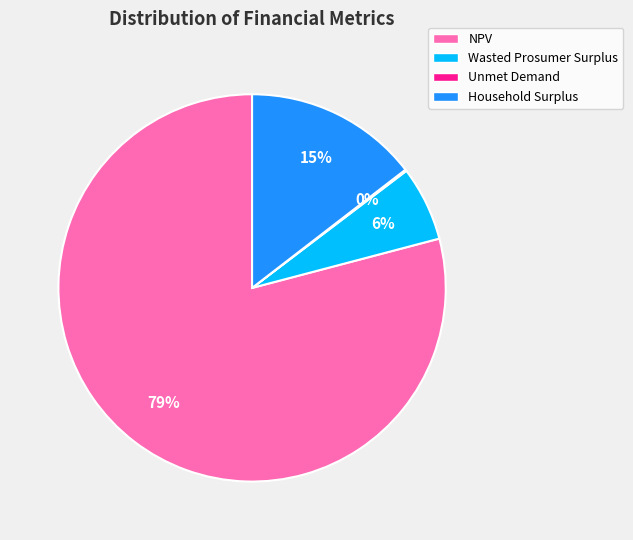

Which has a higher value, NPV or Wasted Prosumer Surplus?

NPV